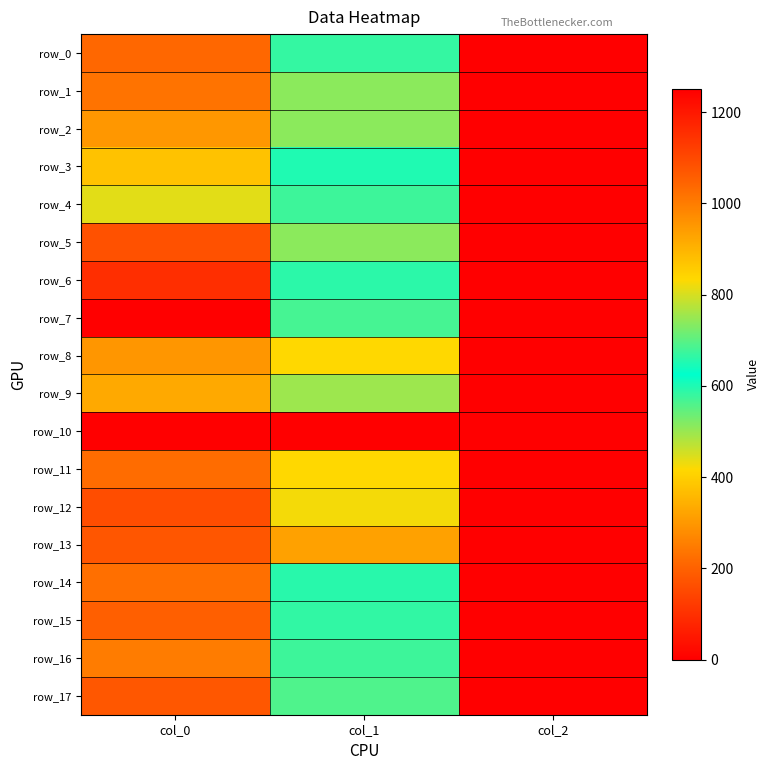

At which label does row_2 first exceed 739?

col_0